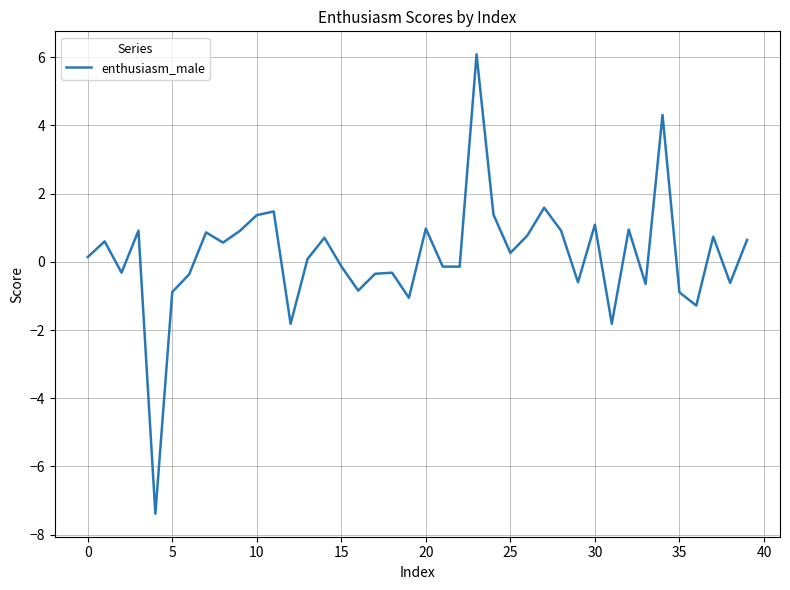

What is the difference between the maximum and minimum values?

13.5